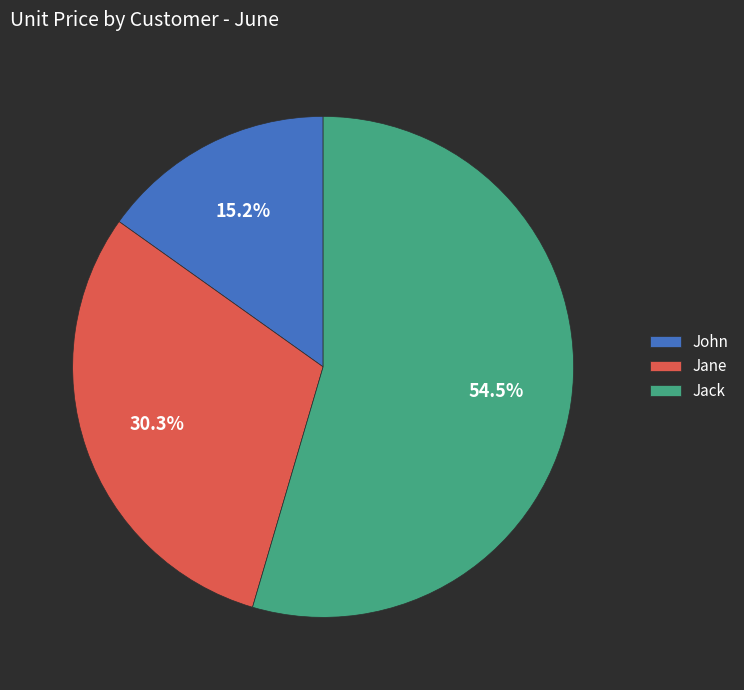

What percentage is the Jane slice, to the nearest percent?

30%